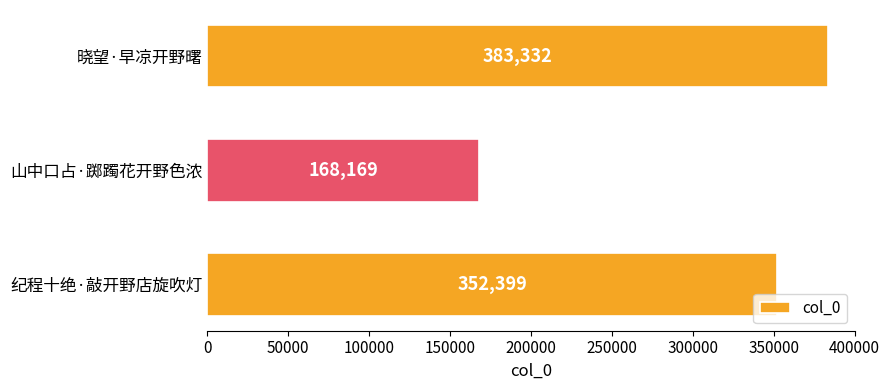

What is the change in value from 山中口占·踯躅花开野色浓 to 纪程十绝·敲开野店旋吹灯?

+184230